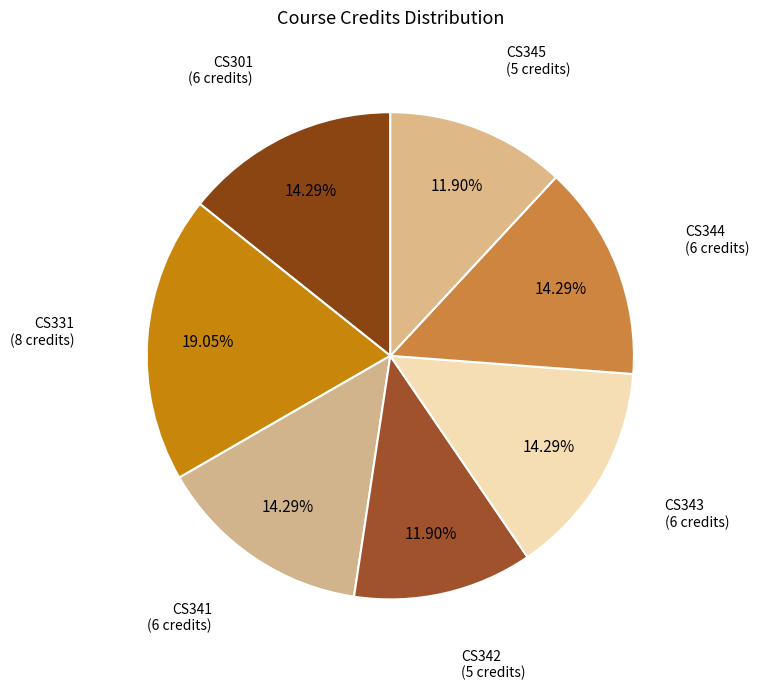

How many slices are in this pie chart?

7